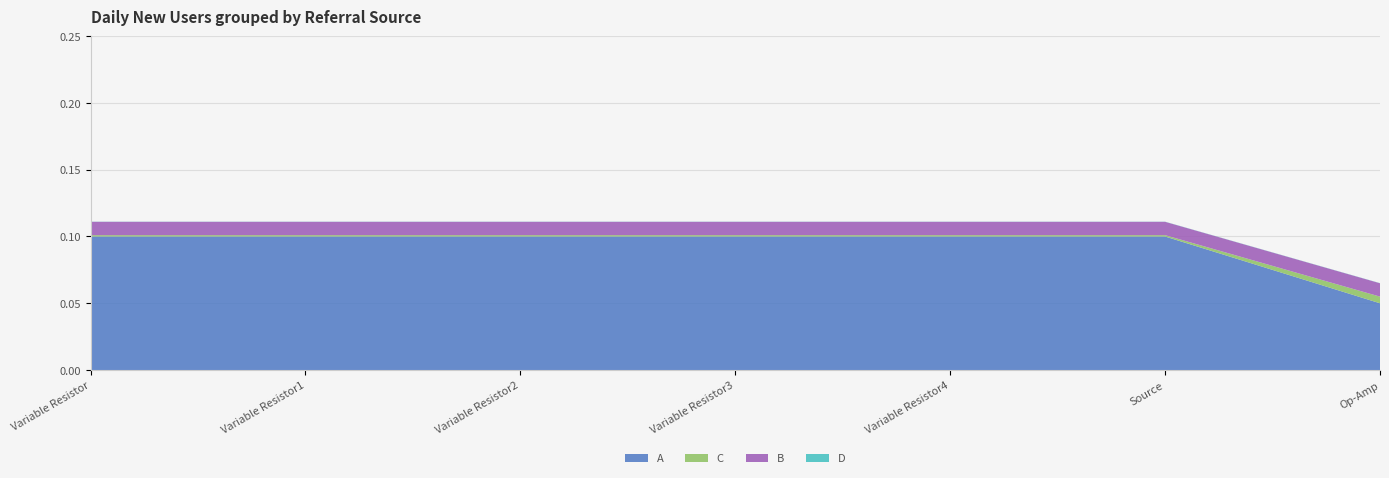

Reading left to right, transcribe all the data shown in this chart.

A: 0.1	0.1	0.1	0.1	0.1	0.1	0.1
C: 0.0	0.0	0.0	0.0	0.0	0.0	0.0
B: 0.0	0.0	0.0	0.0	0.0	0.0	0.0
D: 0.0	0.0	0.0	0.0	0.0	0.0	0.0